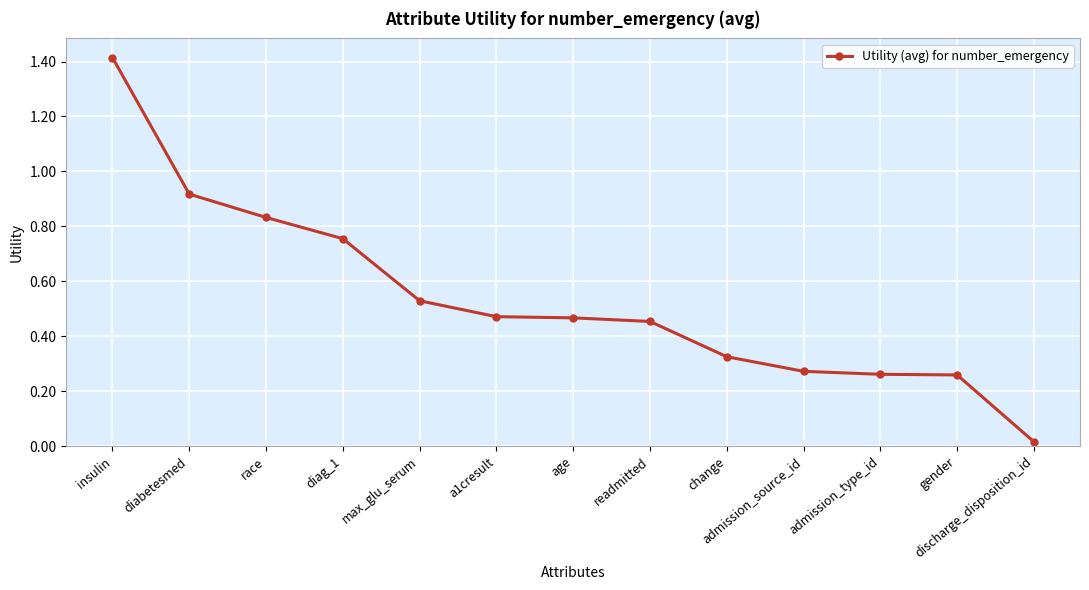

Where is the data nearest to the value 0?

discharge_disposition_id